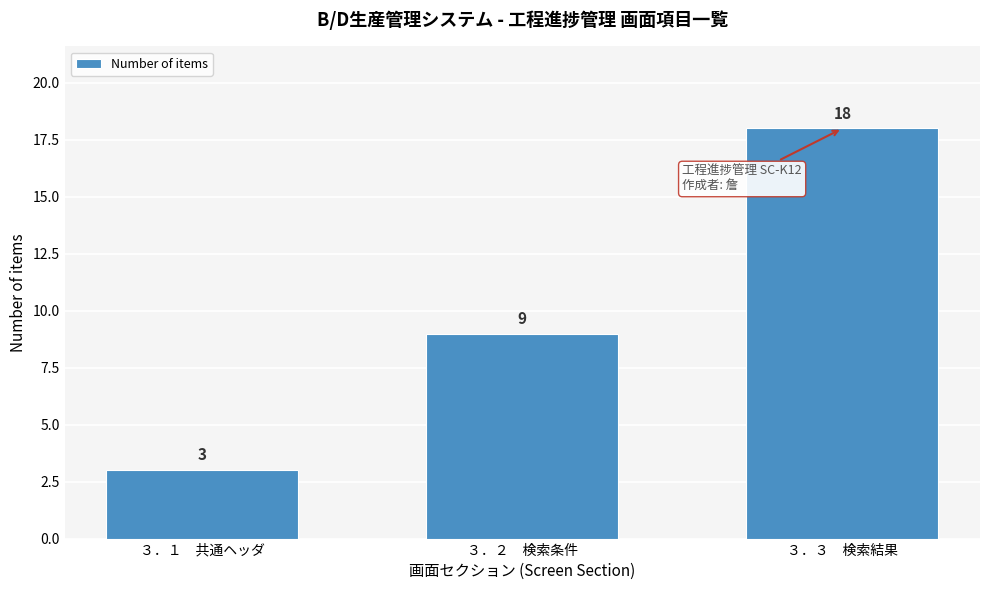

Reading left to right, list all the values displayed in this chart.

３．１　共通ヘッダ=3	３．２　検索条件=9	３．３　検索結果=18